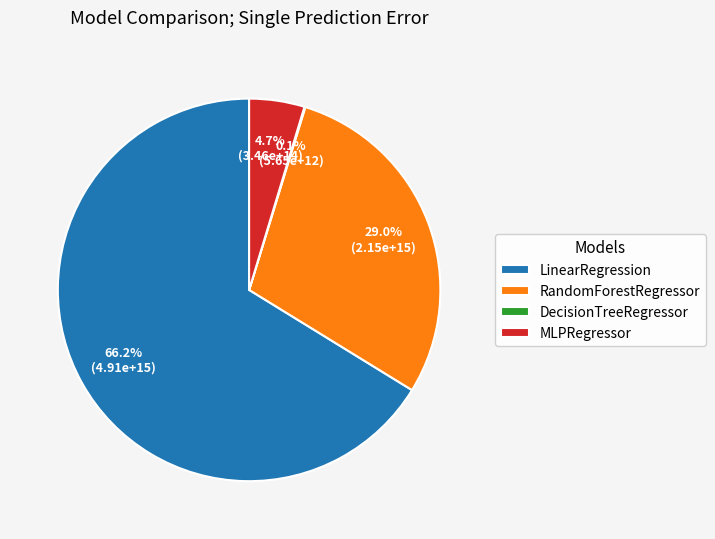

Do MLPRegressor and RandomForestRegressor together represent more than half of the pie?

No